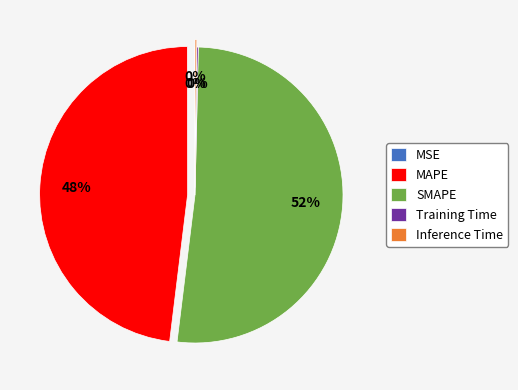

True or false: MAPE accounts for 48% of the total.

True